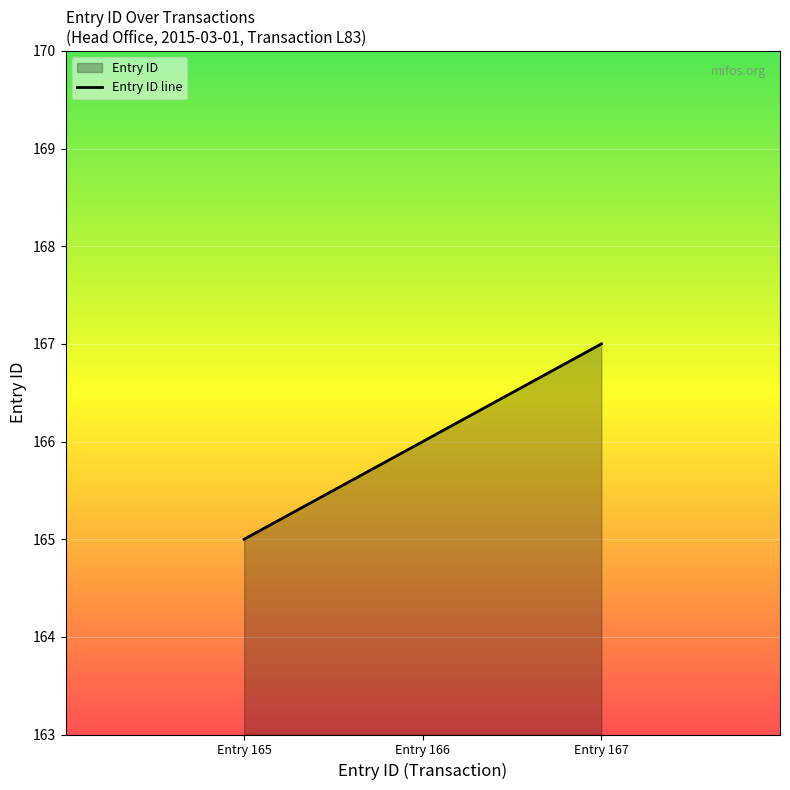

True or false: the data shows 288 at Entry 167.

False